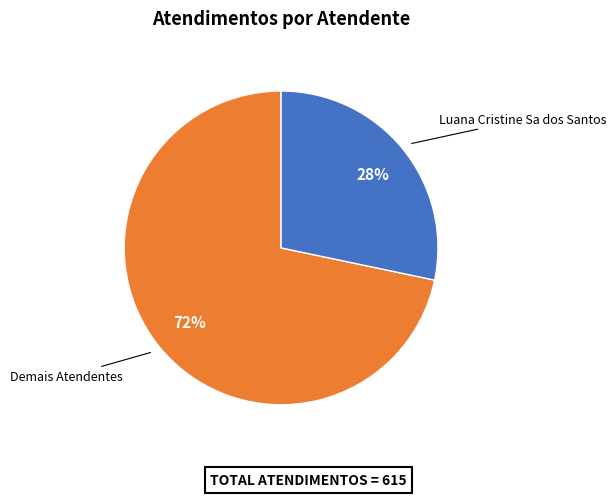

Is there a majority slice in this chart?

Yes